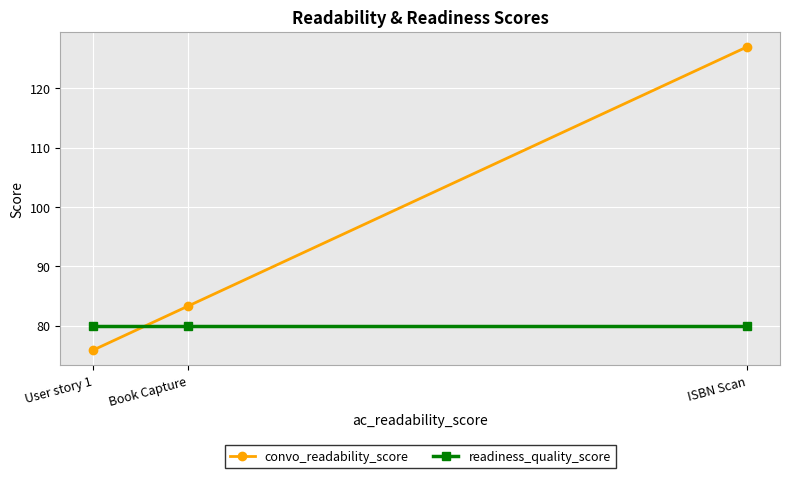

The convo_readability_score series shows 183.7 at ISBN Scan. True or false?

False